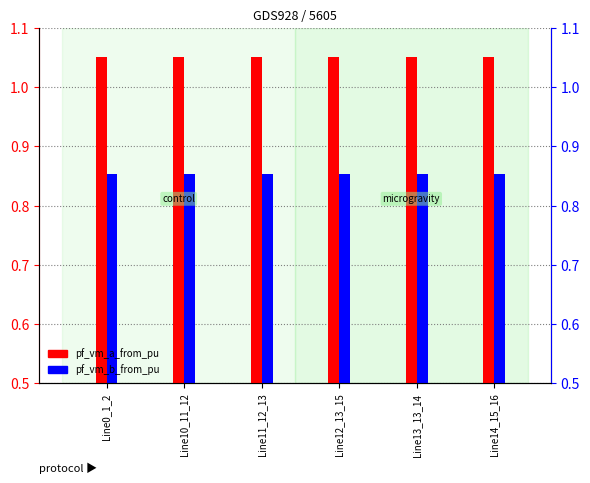

What is the total value across all series at Line11_12_13?

1.9